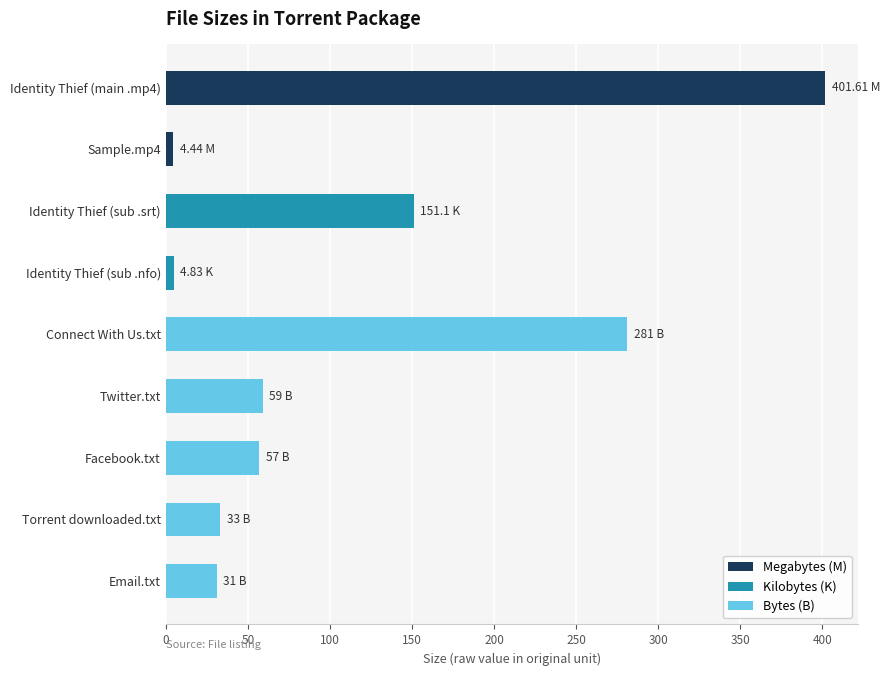

Where is the data nearest to the value 203?

Identity Thief (sub .srt)